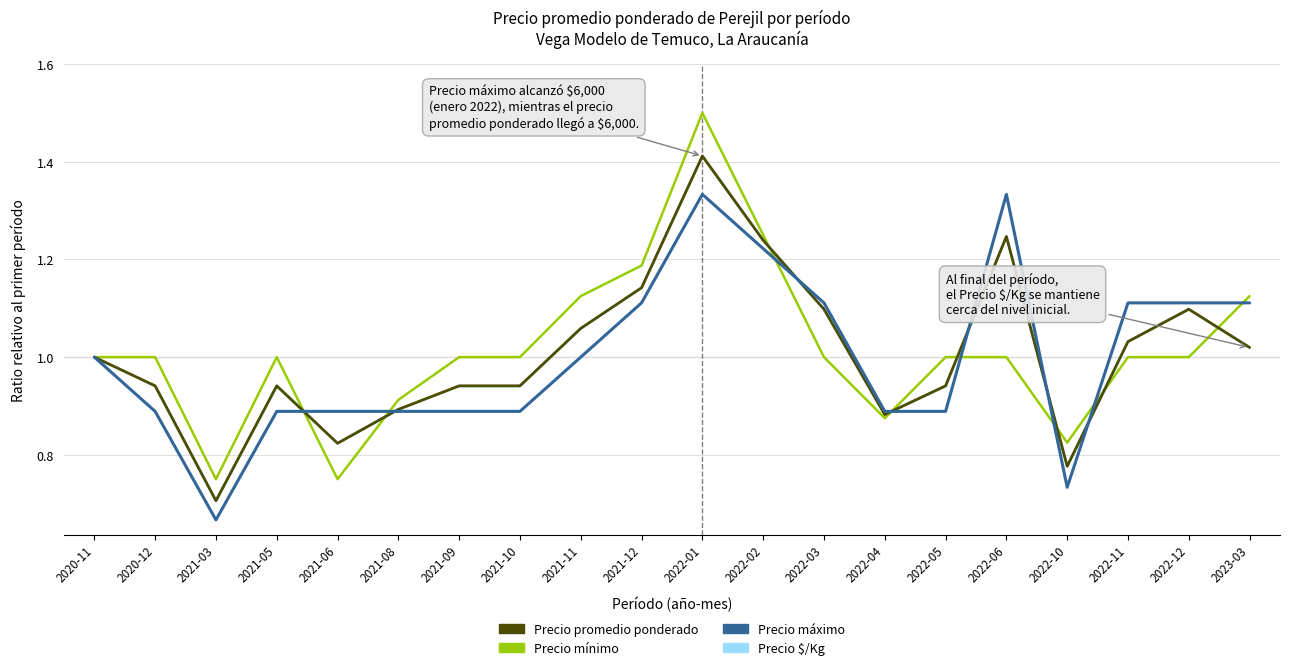

What are all the series names shown in the legend?

Precio promedio ponderado, Precio mínimo, Precio máximo, Precio $/Kg